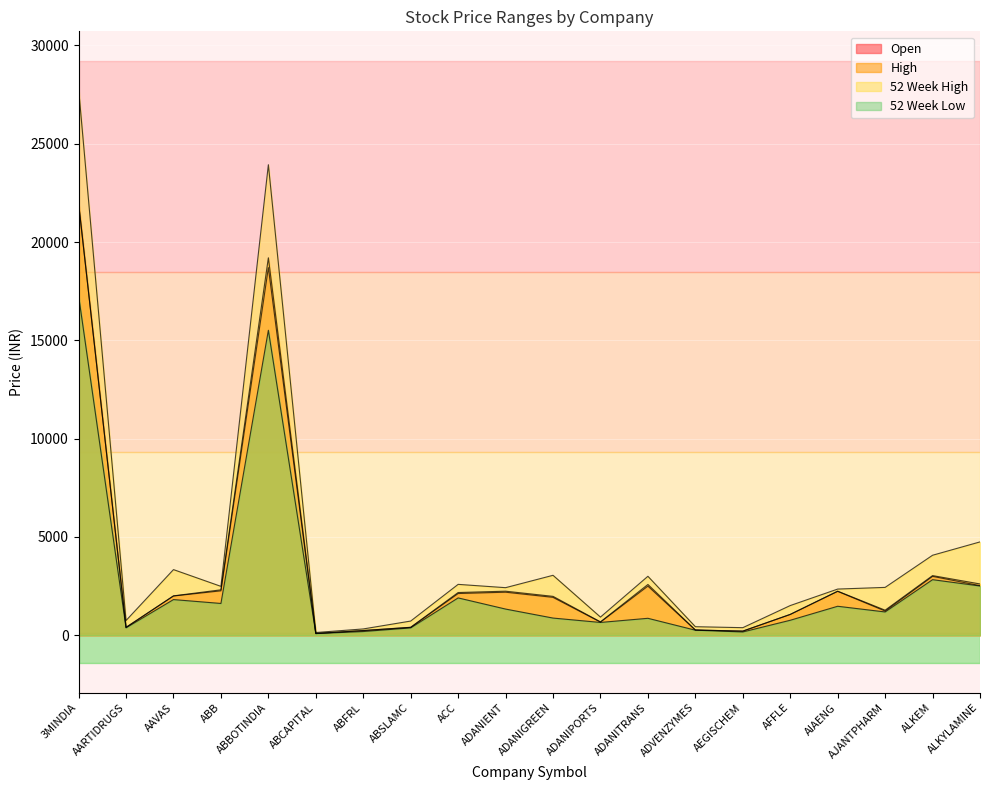

The High series shows 2583.7 at ADANITRANS. True or false?

True